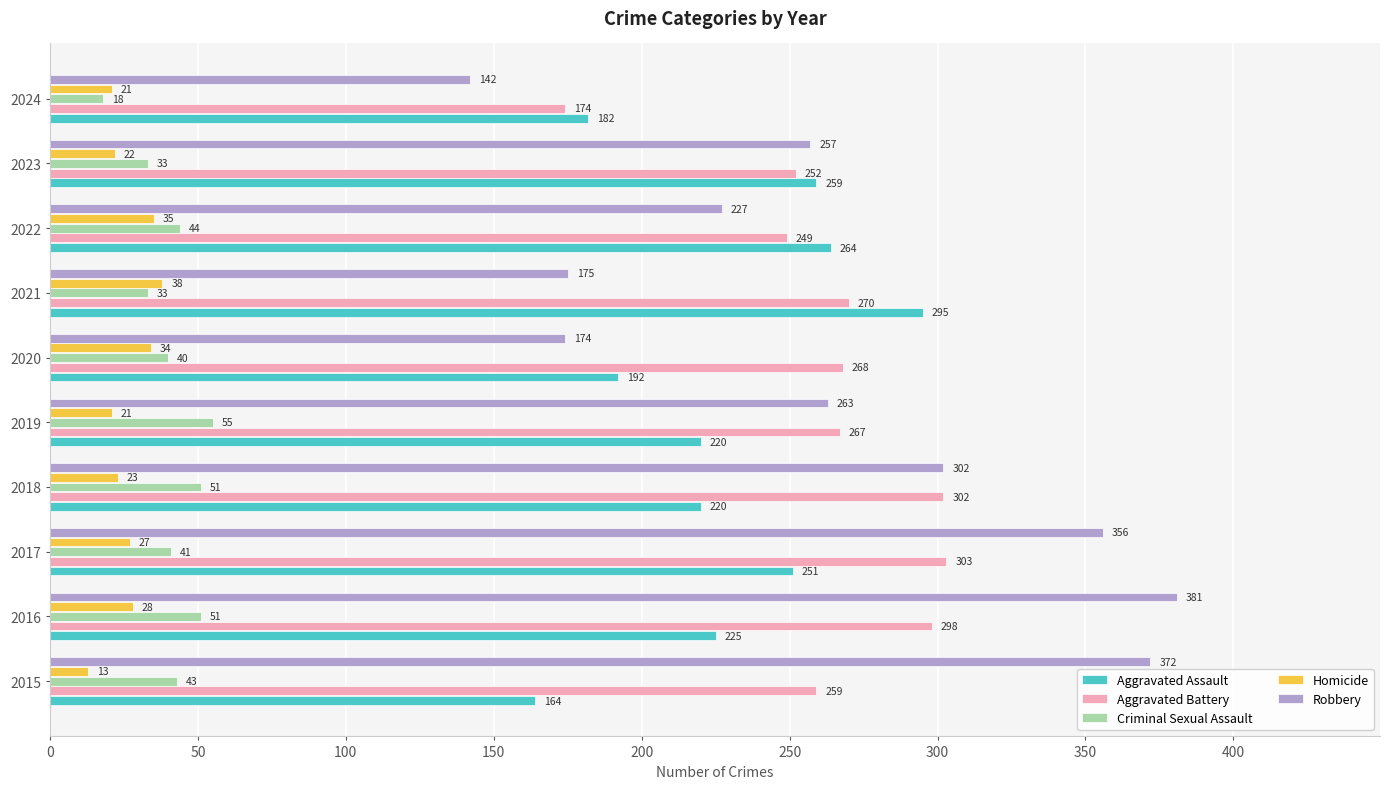

What is the difference between the highest and lowest values at 2021?

262